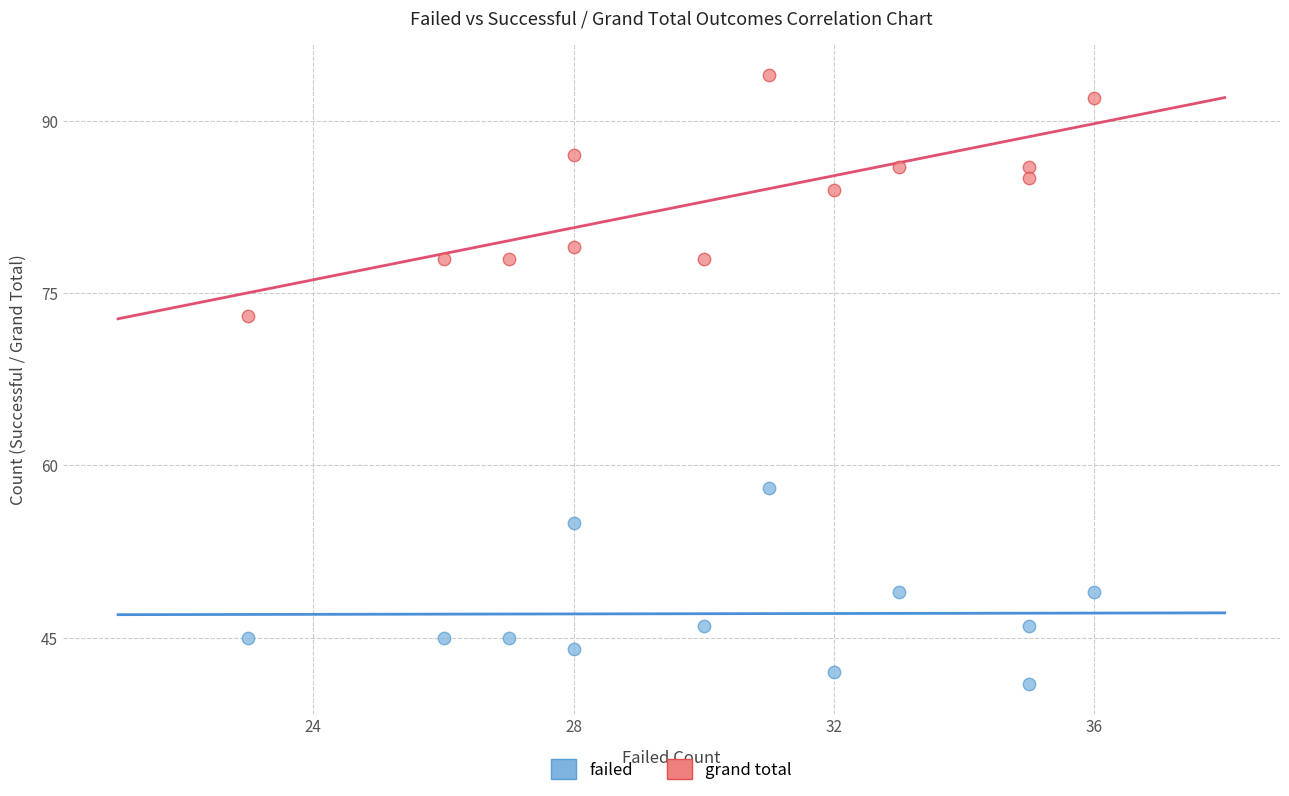

Across all data points, what is the range of X values (max minus min)?

13